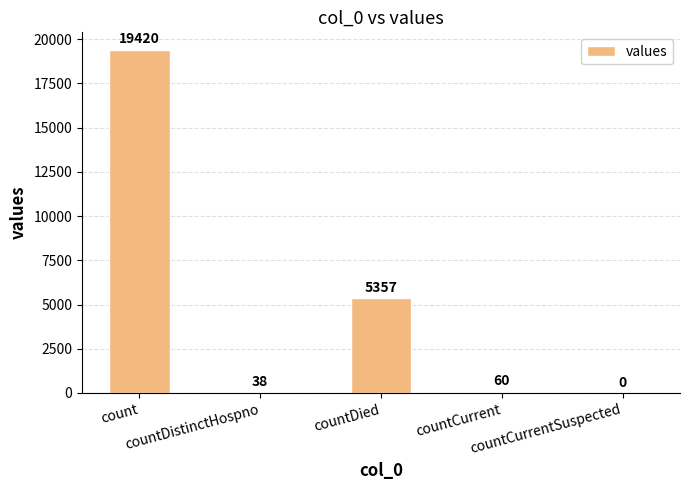

What is the sum of all values?

24875